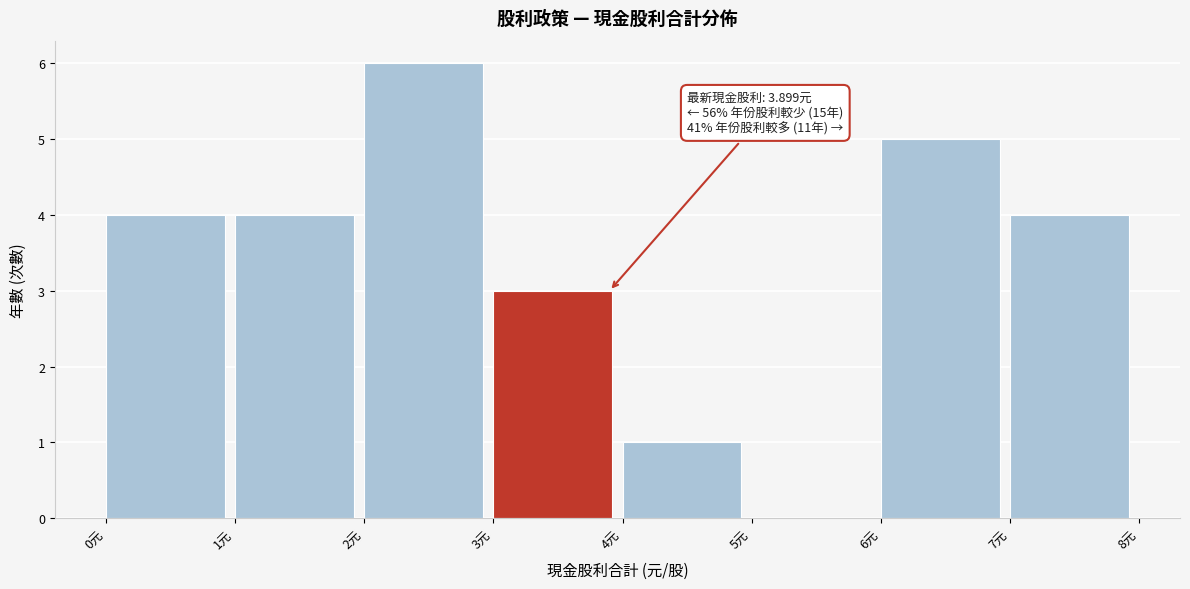

Which range on the x-axis has the tallest bar?

2 to 3